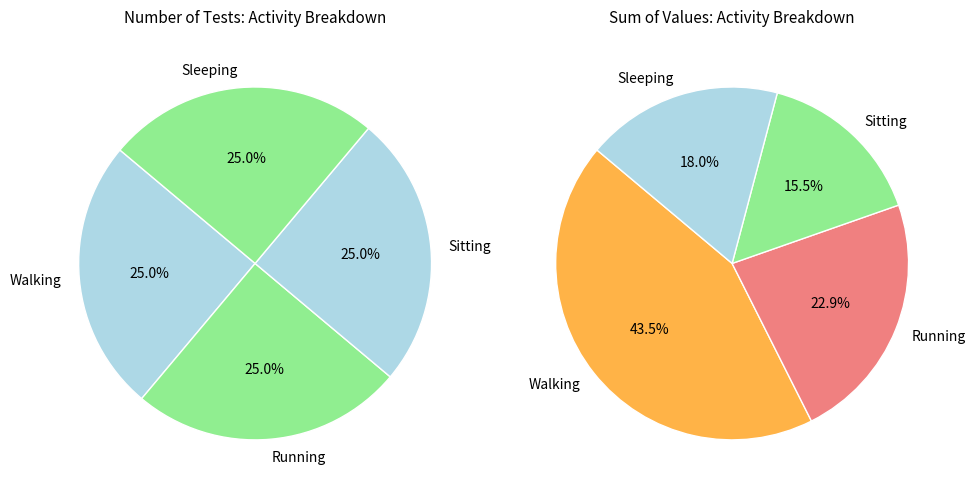

Does Running represent more than half of the total?

No